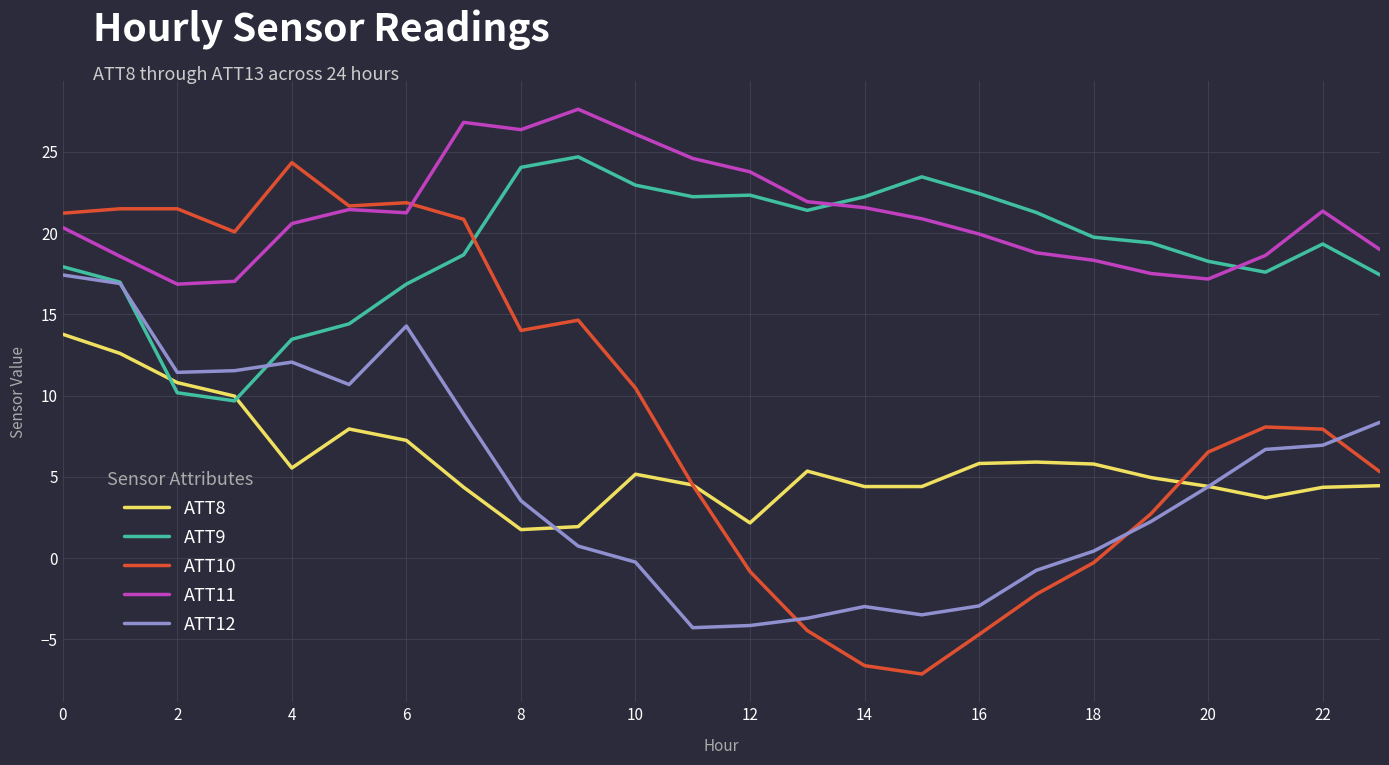

Count the number of categories in the chart.

24